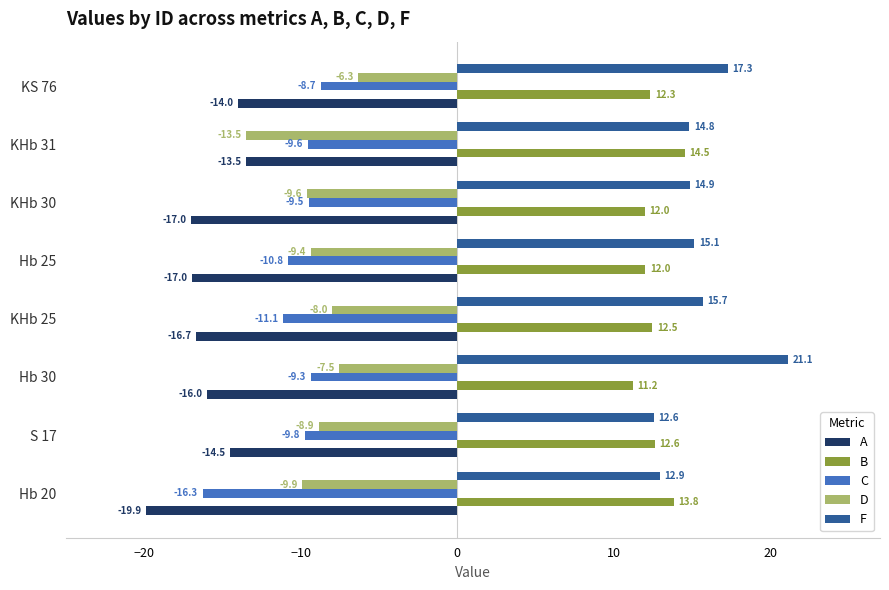

True or false: D has a value of -6.5 at Hb 20.

False